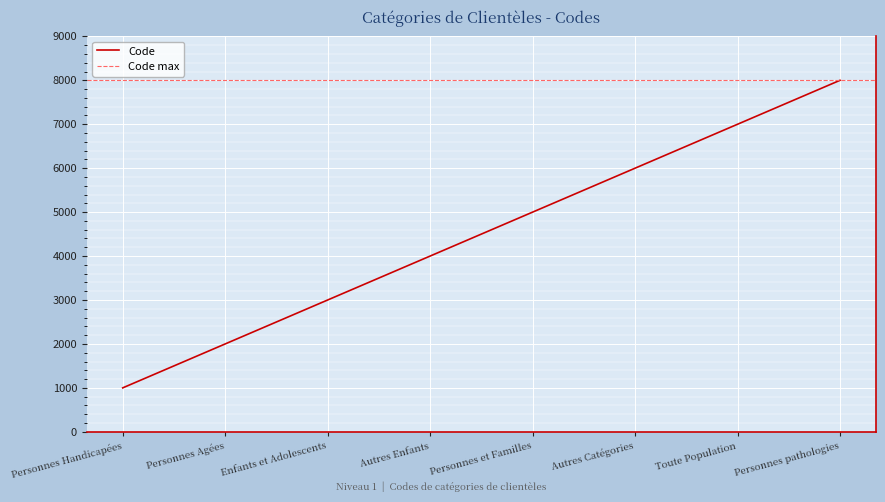

The value at Autres Enfants is 4000. True or false?

True